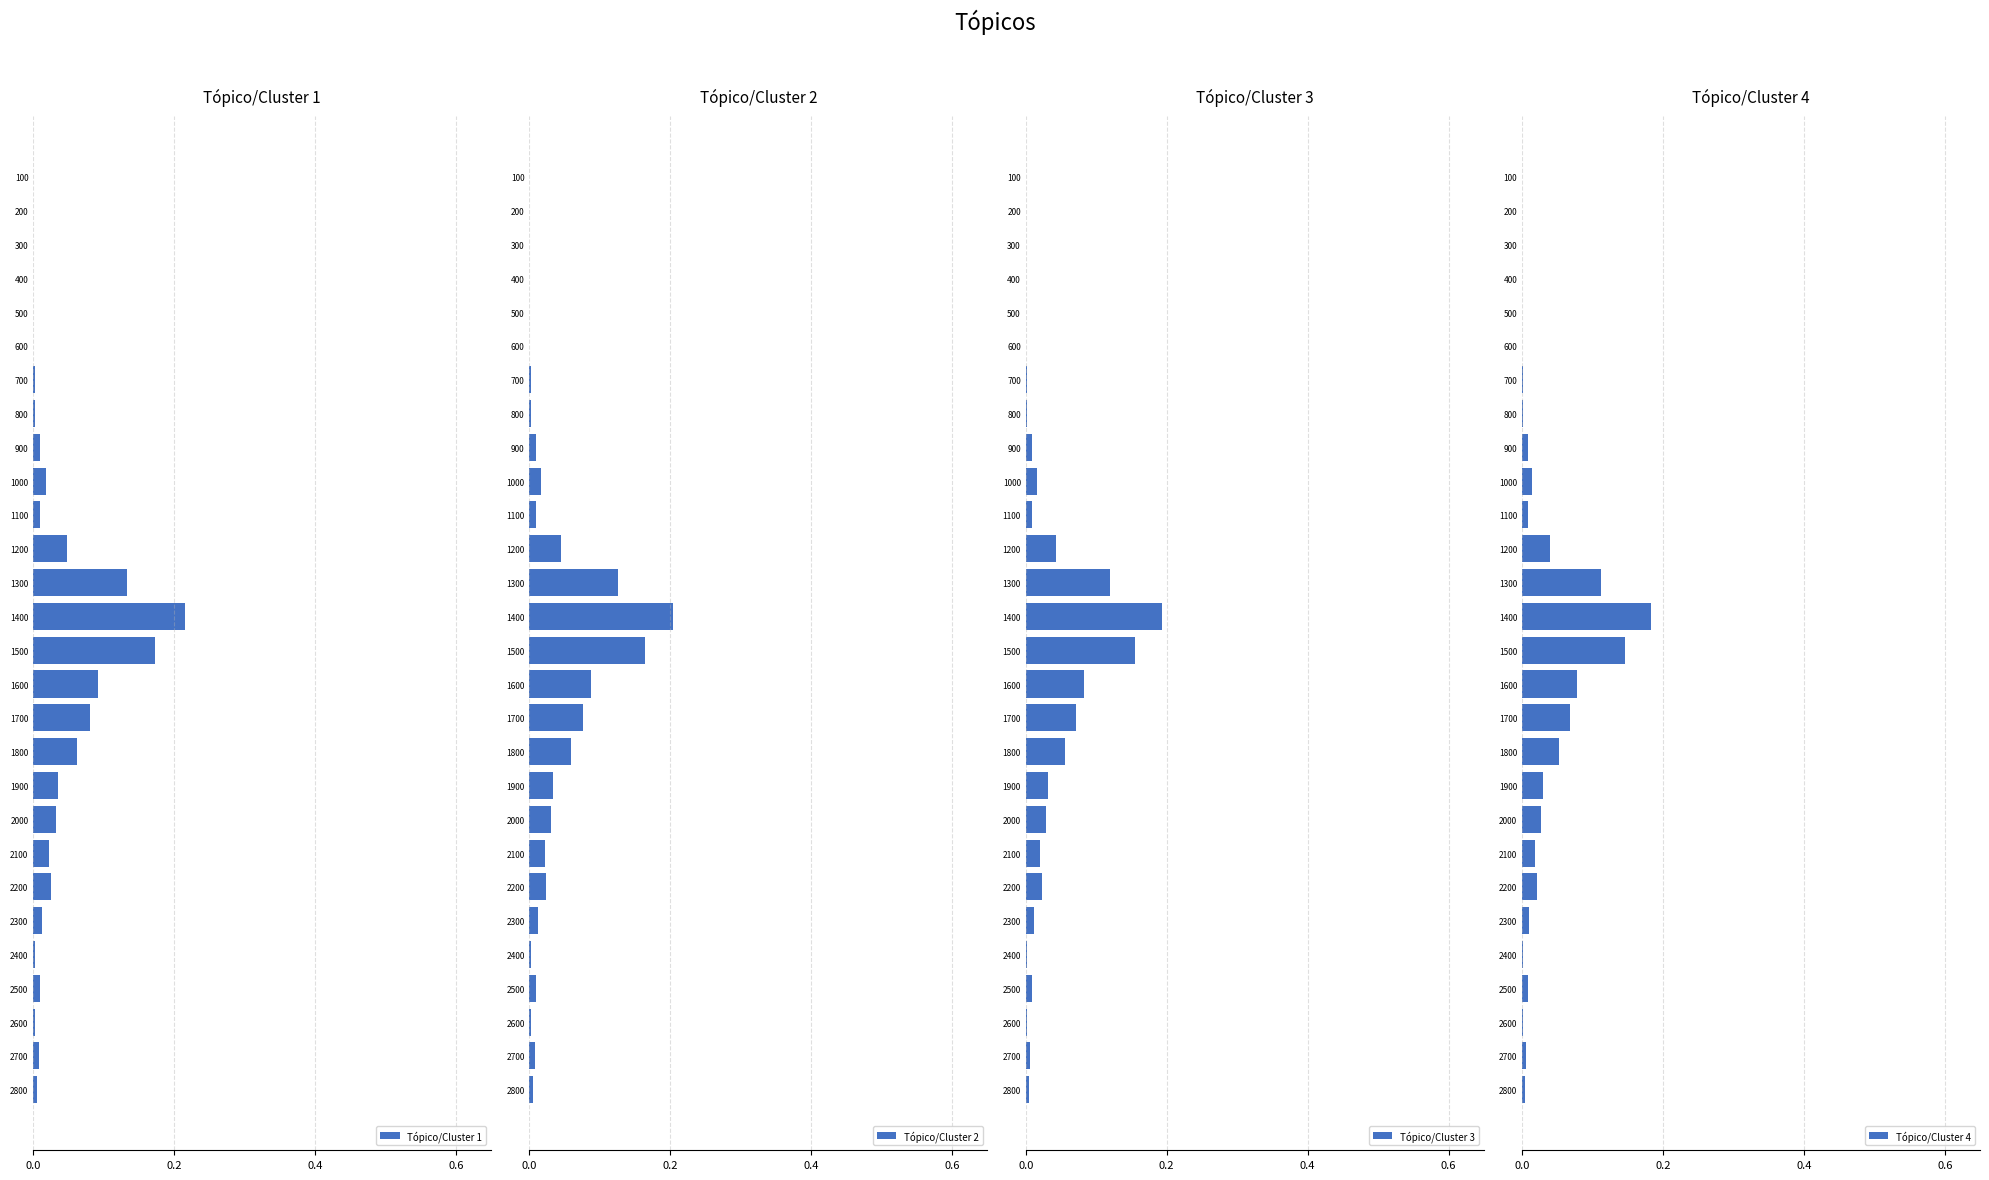

Between 0.2 and 20, which series saw the biggest shift?

Tópico/Cluster 1